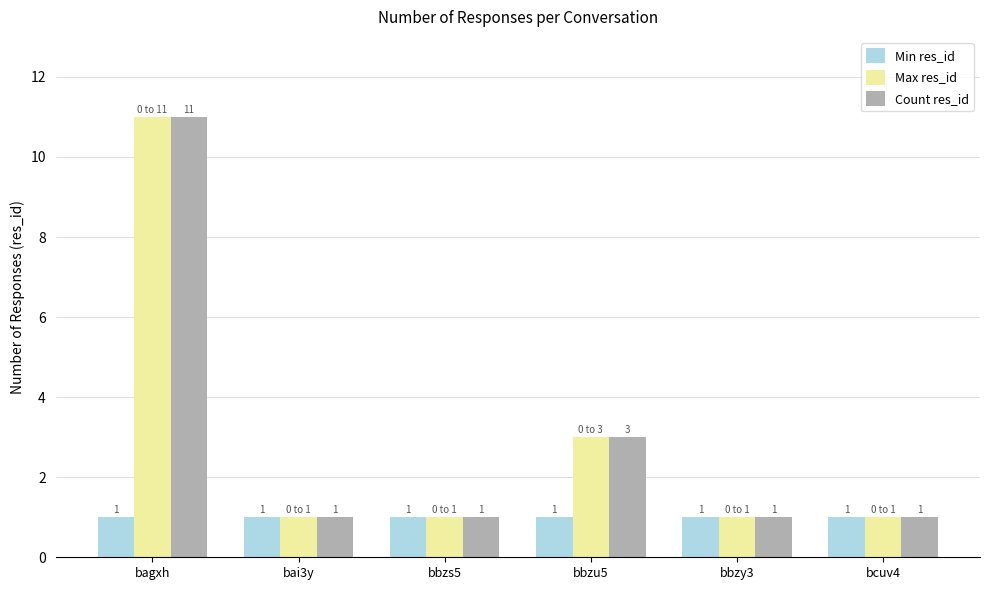

How many Count res_id values are between 1 and 3?

5